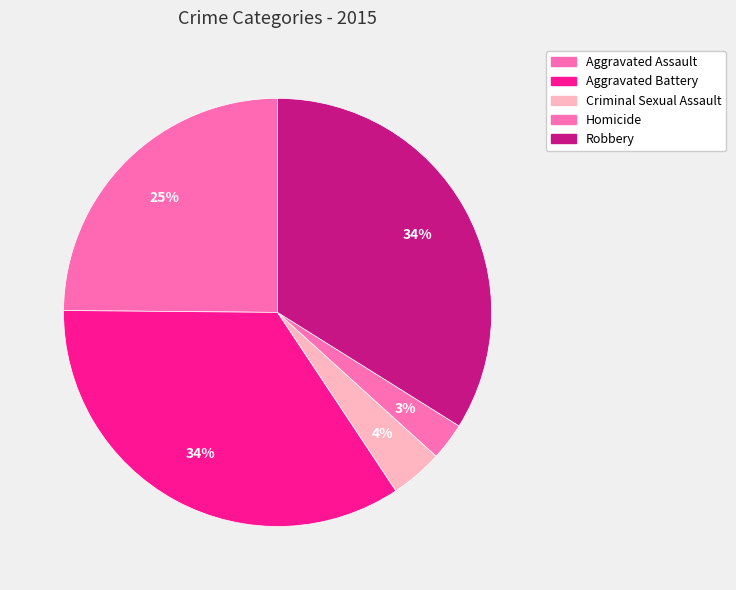

Which slice is the largest?

Aggravated Battery